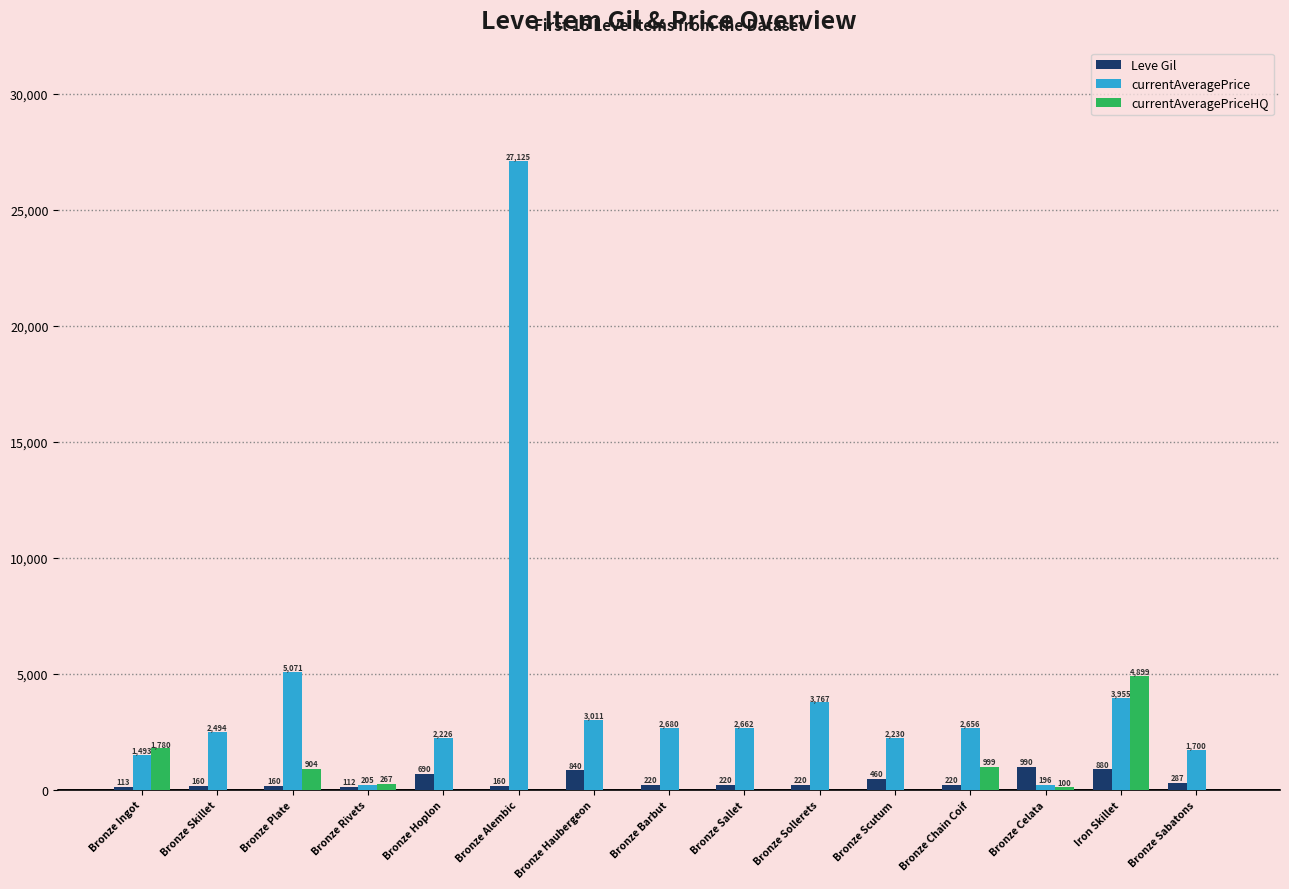

Which series has the largest range (max minus min)?

currentAveragePrice